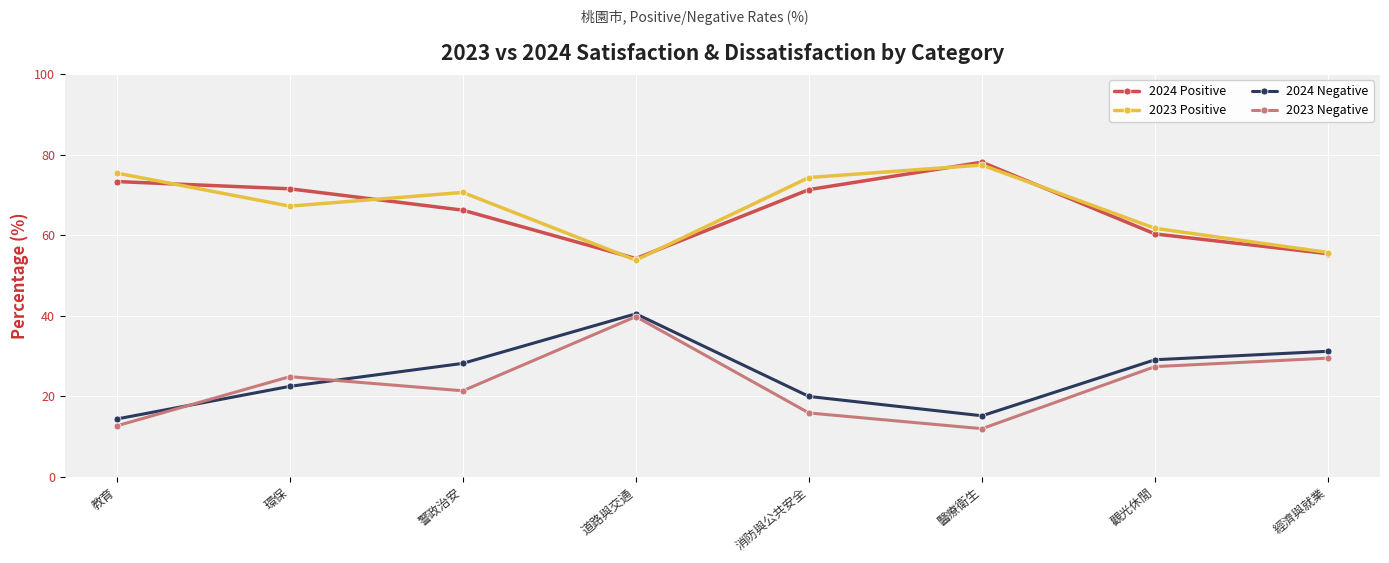

True or false: 2023 Positive and 2024 Negative intersect in this chart.

False